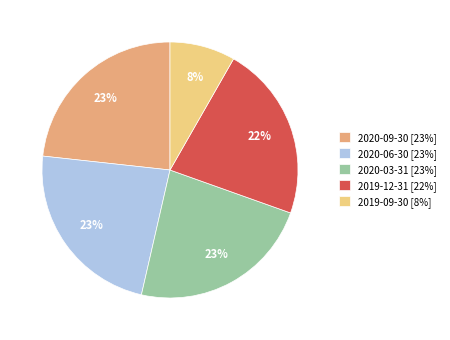

Does 2019-12-31 represent more than half of the total?

No